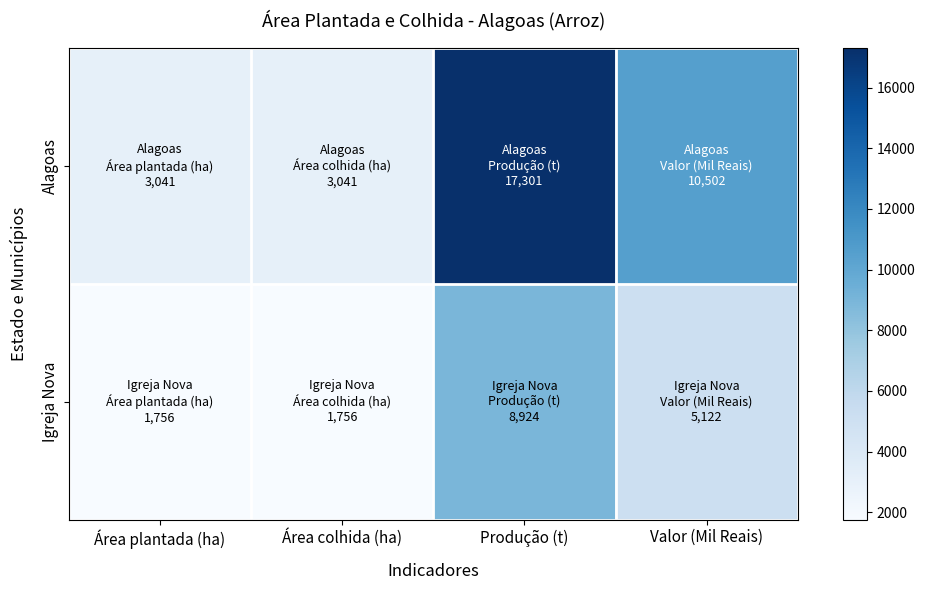

What is the minimum value shown in the chart?

1756